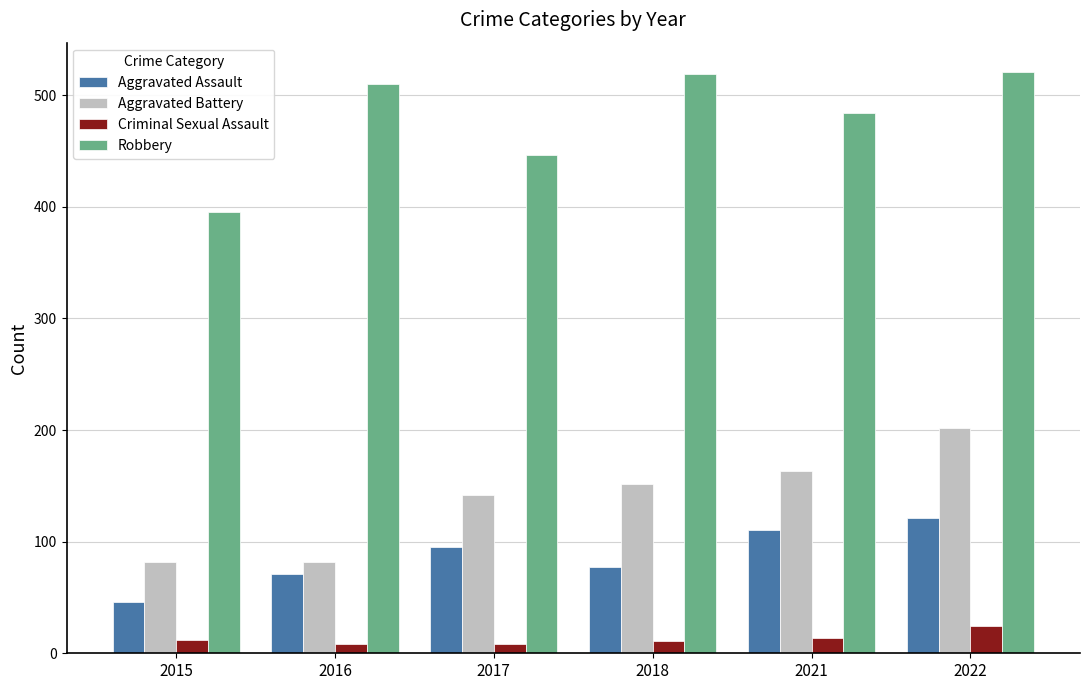

What is the value of the Robbery bar at the 5th from the left?

484